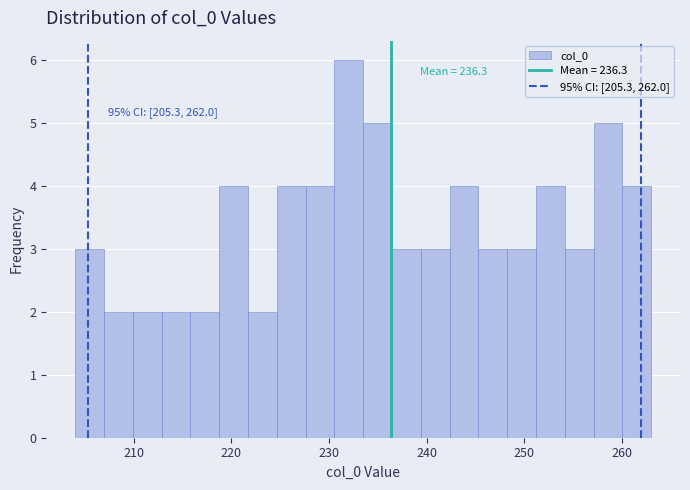

Around what value on the x-axis is the tallest bar? Give the approximate position of its centre, as read against the axis.

232